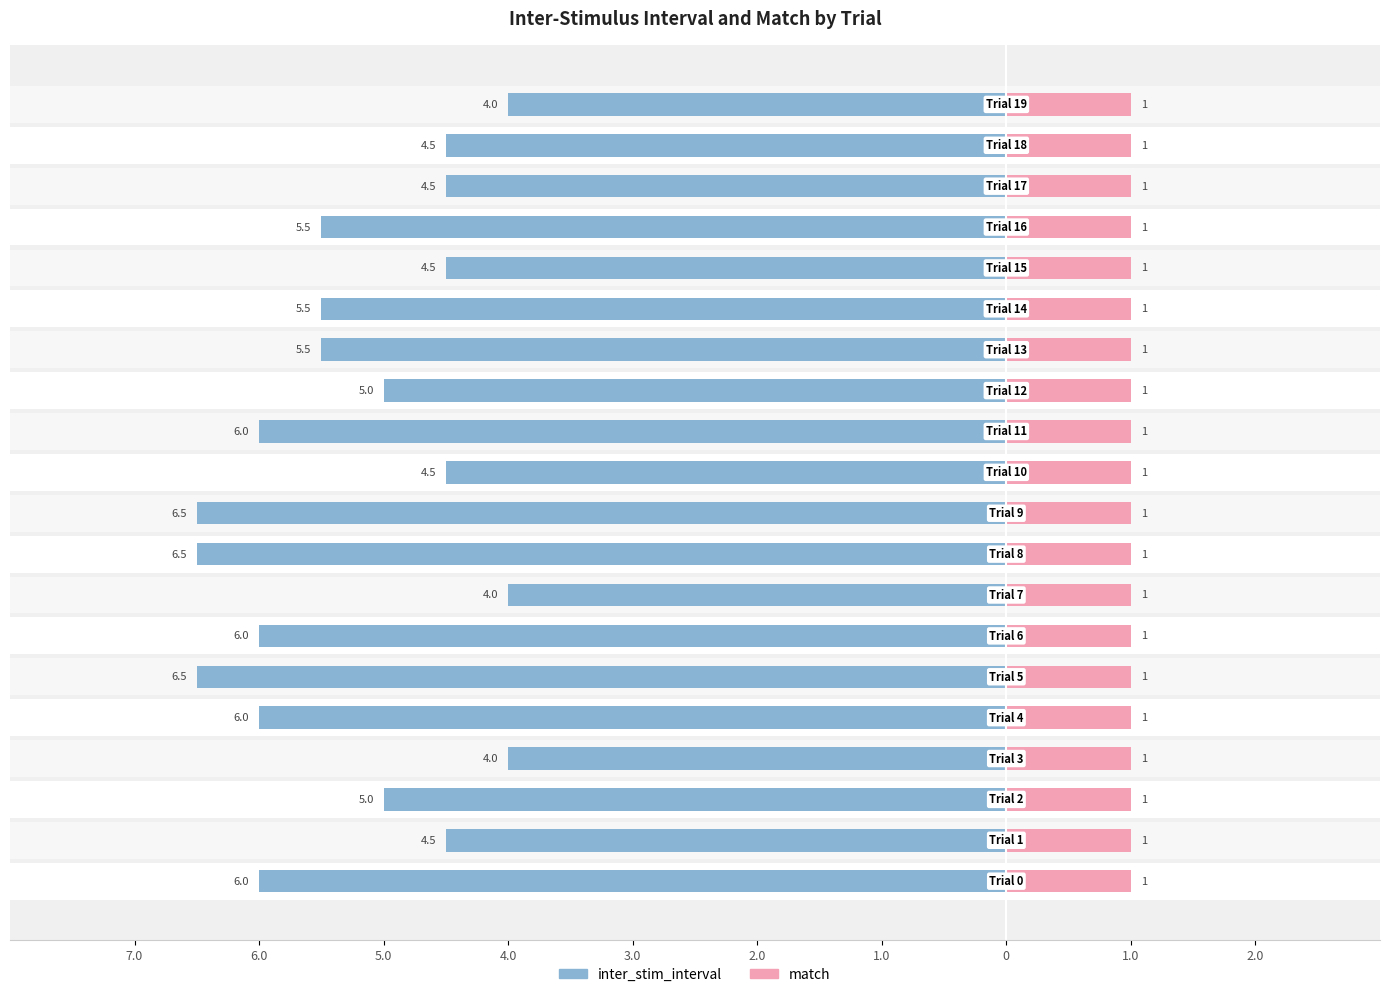

Are the bars horizontal?

Yes